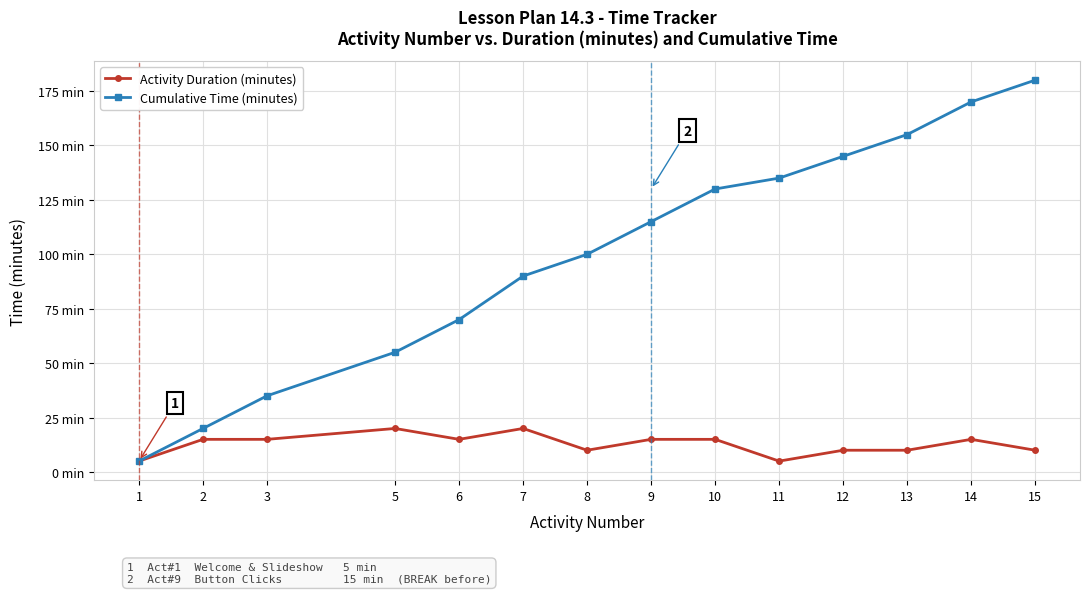

Which has a higher value, 13 or 12?

13